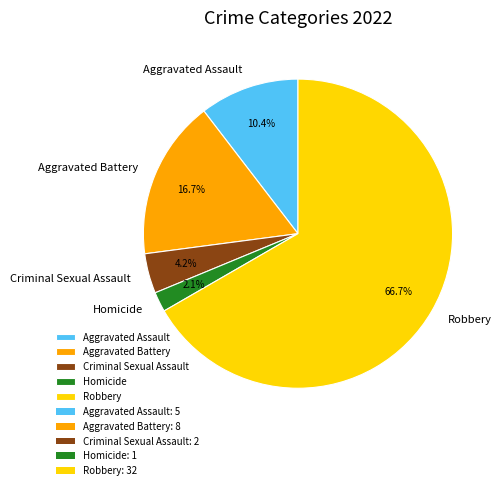

What percentage is NOT represented by Aggravated Battery?

83.3%